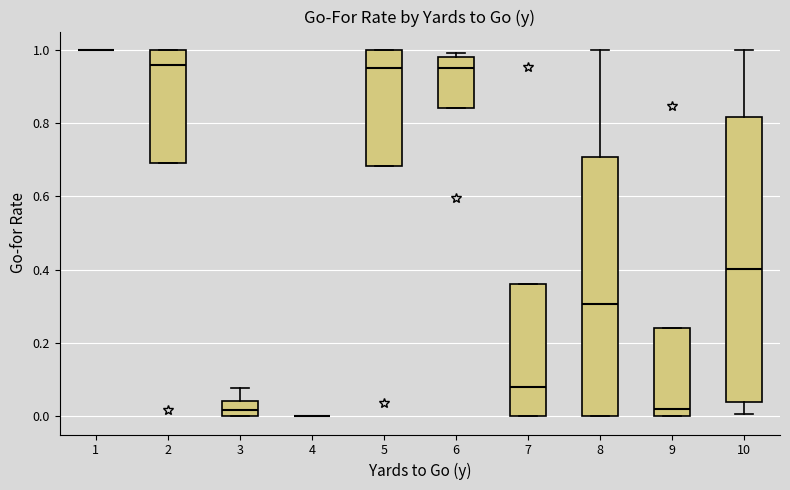

Reading left to right, transcribe this box plot: for each box, give where its median line is, the range the box spans, and where its two whiskers end, as read against the y-axis. The values are not printed on the chart, so give them approximately, as read against the axis.

1: box collapsed to a line at 1.00, whiskers 1.00 to 1.00
2: median 0.96, box 0.70 to 1.00, whiskers 0.70 to 1.00
3: median 0.02, box 0.00 to 0.04, whiskers 0.00 to 0.08
4: box collapsed to a line at 0.00, whiskers 0.00 to 0.00
5: median 0.96, box 0.68 to 1.00, whiskers 0.68 to 1.00
6: median 0.96, box 0.84 to 0.98, whiskers 0.84 to 1.00
7: median 0.08, box 0.00 to 0.36, whiskers 0.00 to 0.36
8: median 0.30, box 0.00 to 0.70, whiskers 0.00 to 1.00
9: median 0.02, box 0.00 to 0.24, whiskers 0.00 to 0.24
10: median 0.40, box 0.04 to 0.82, whiskers 0.00 to 1.00